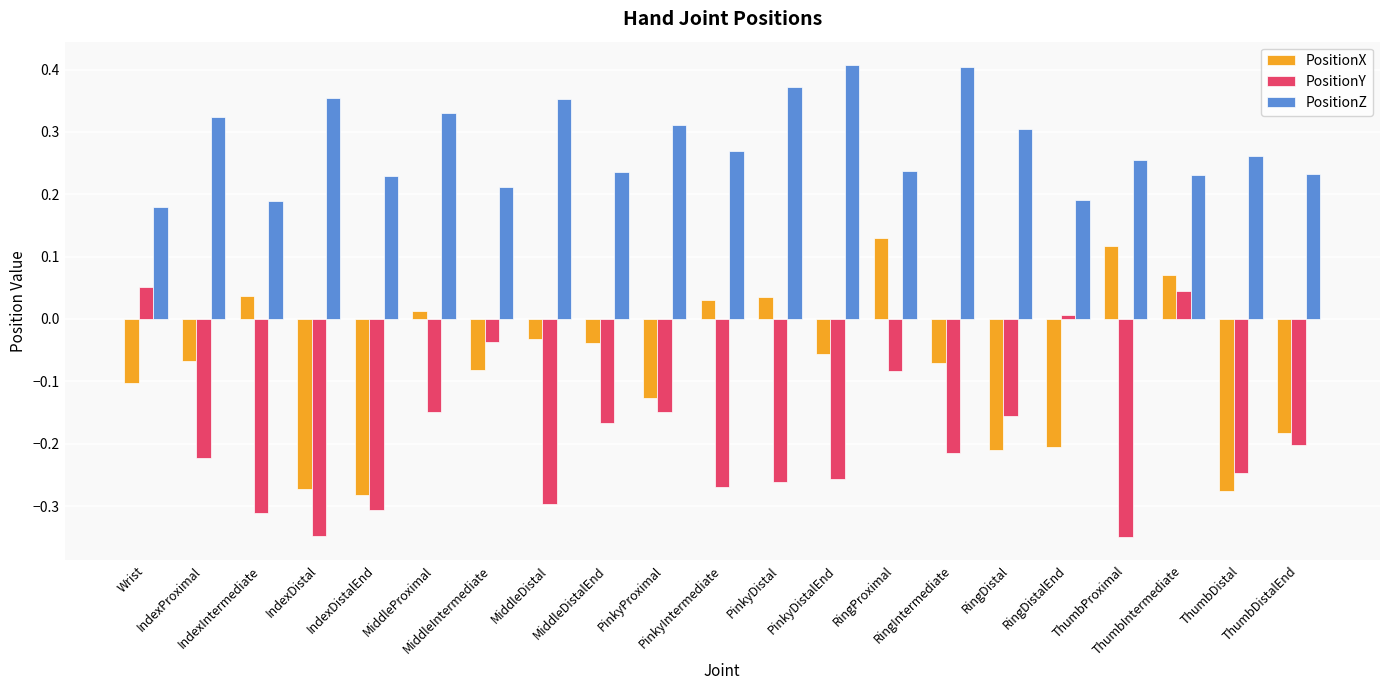

What is the sum of all PositionY values?

-3.9